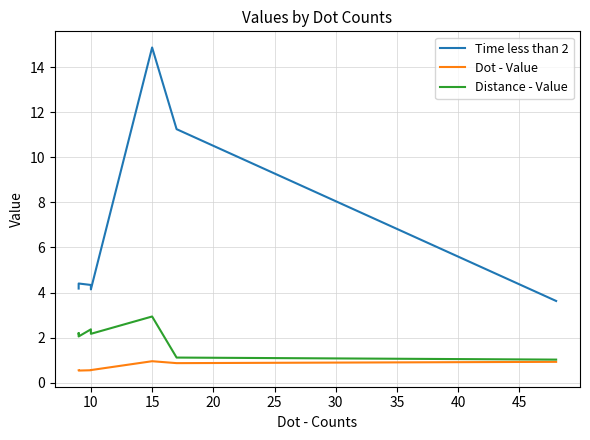

What is the greatest value displayed?

14.9